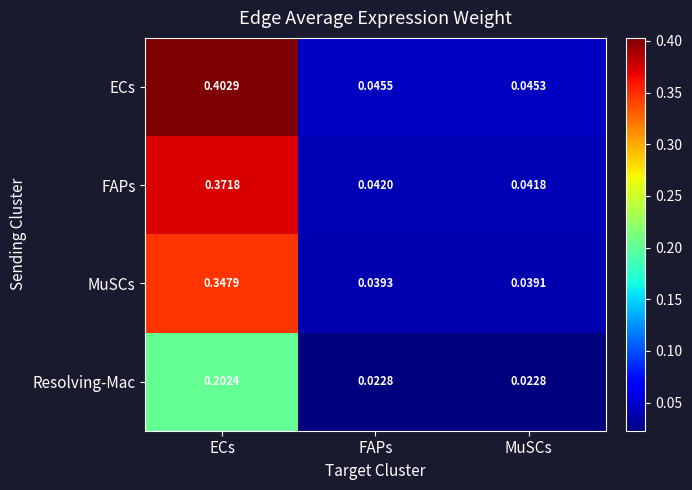

Rank the series by their maximum value, from highest to lowest.

ECs, FAPs, MuSCs, Resolving-Mac